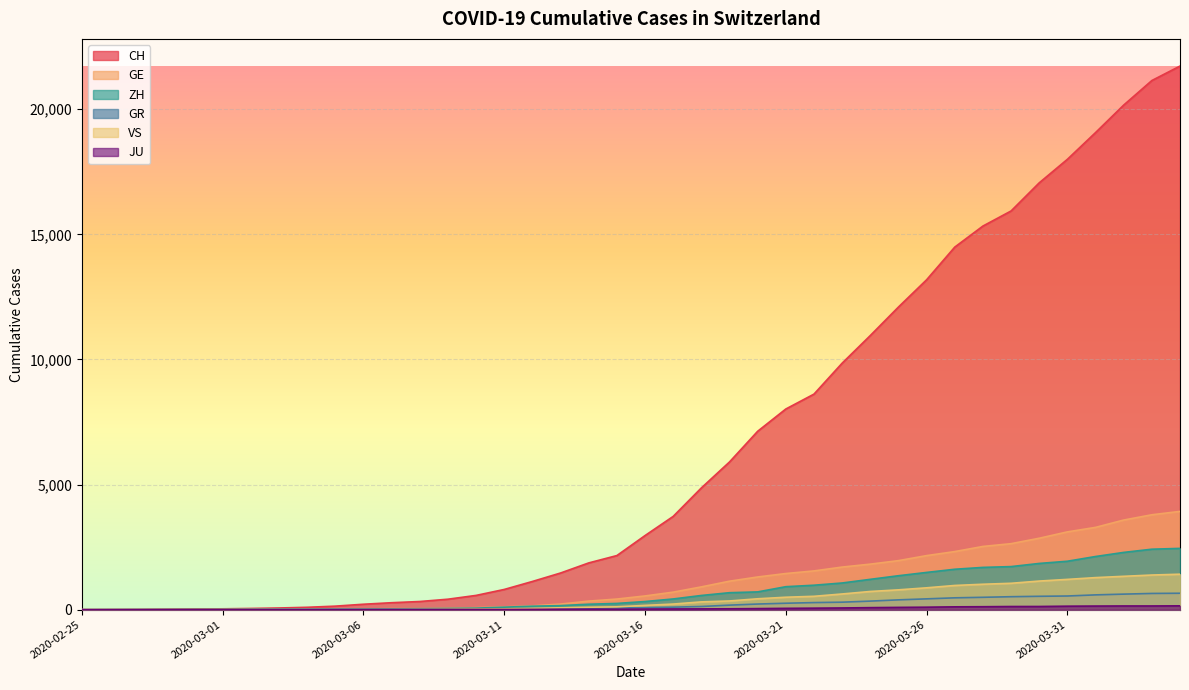

At which label is ZH closest to 1225?

2020-03-24